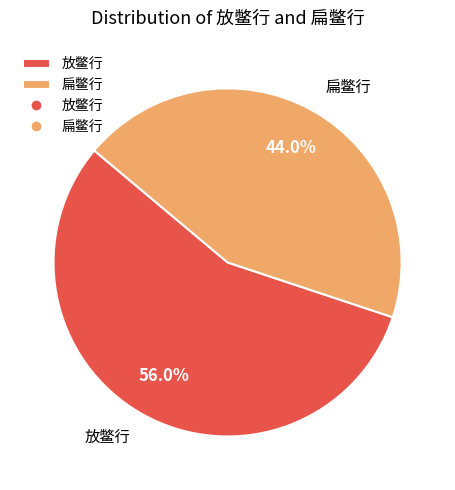

Rank the categories by value from lowest to highest.

扁鳖行, 放鳖行